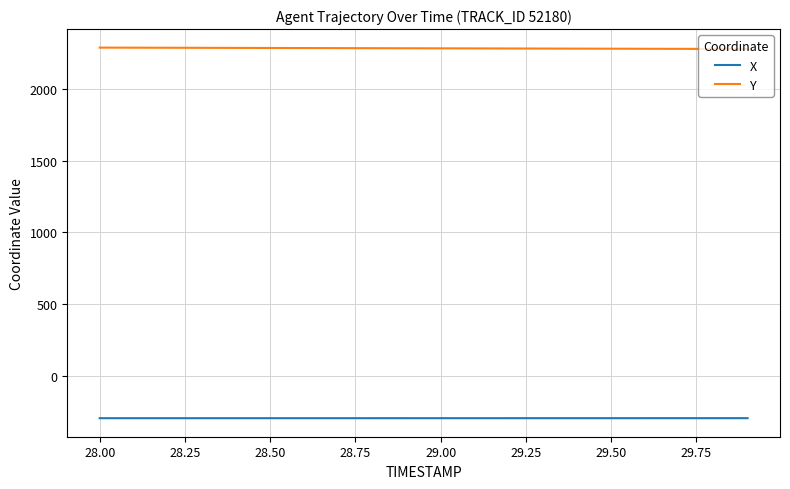

What is the lowest value of the Y series?

2281.0